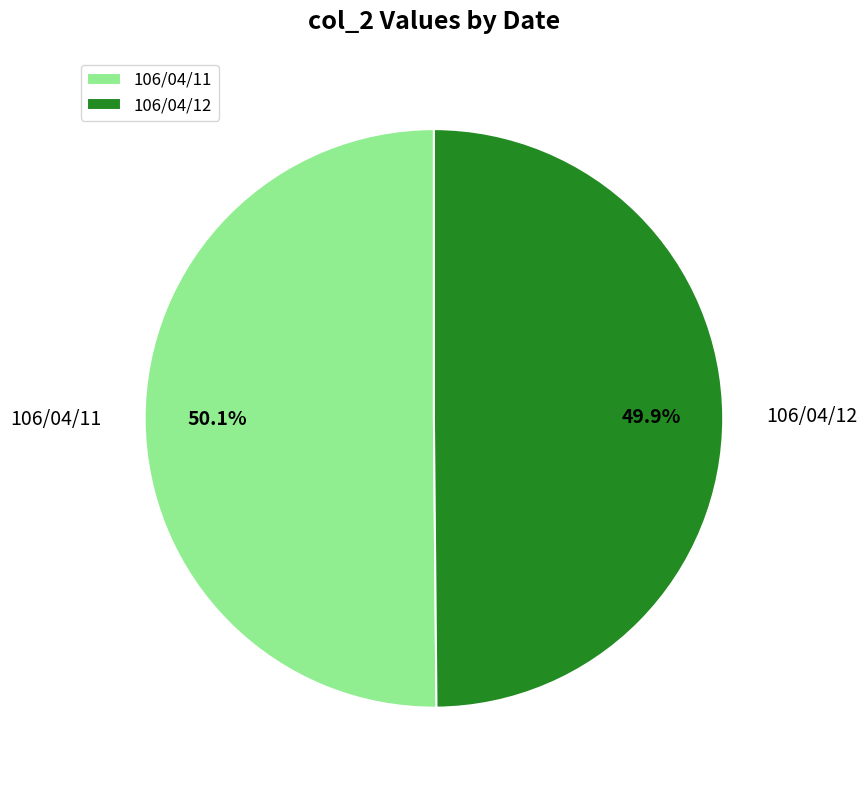

What is the ratio of the value at 106/04/12 to the value at 106/04/11?

1.0